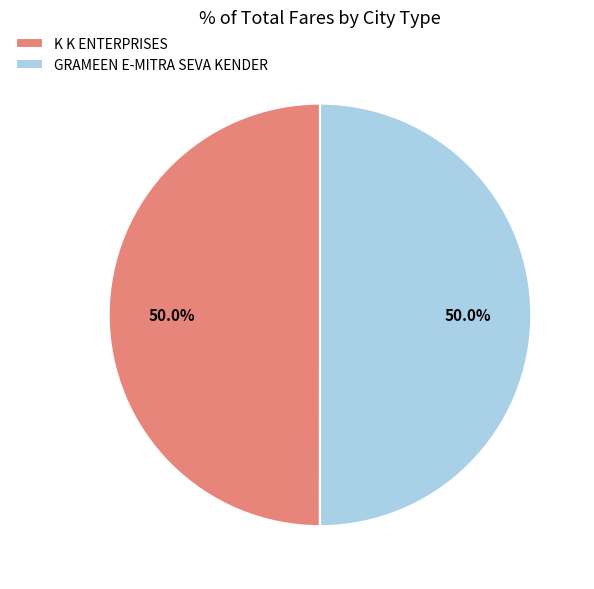

To the nearest percent, what percentage of the pie is K K ENTERPRISES?

50%